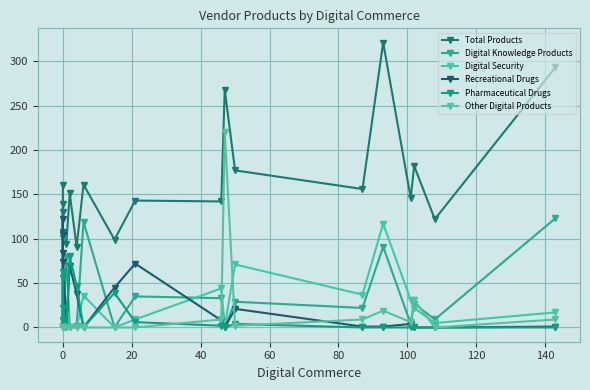

What is the value of the Recreational Drugs point at the 4th from the left?

122